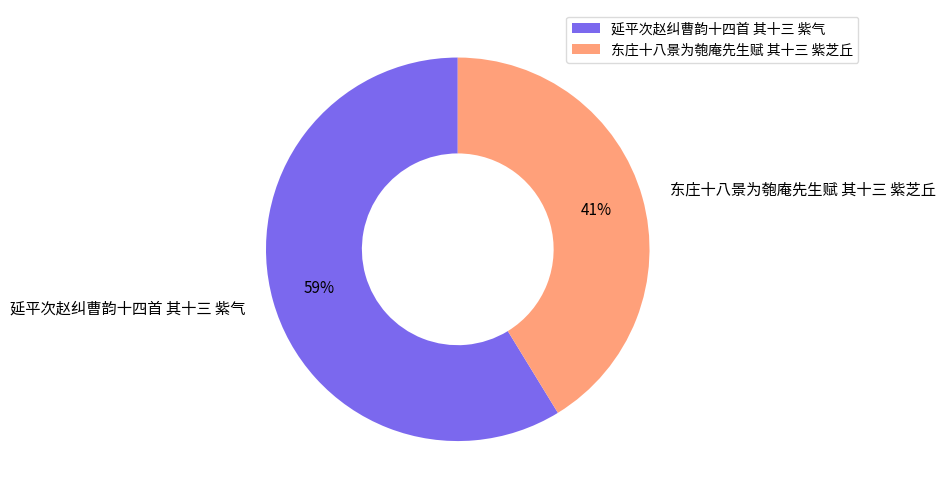

Which slice represents more than half of the pie?

延平次赵纠曹韵十四首 其十三 紫气